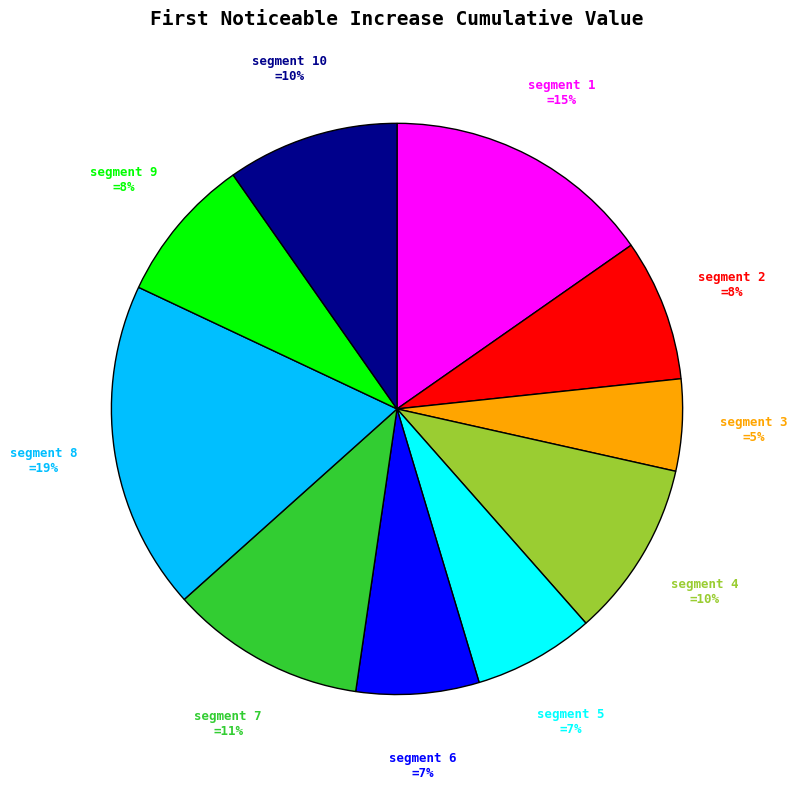

Does segment 3 represent more than half of the total?

No